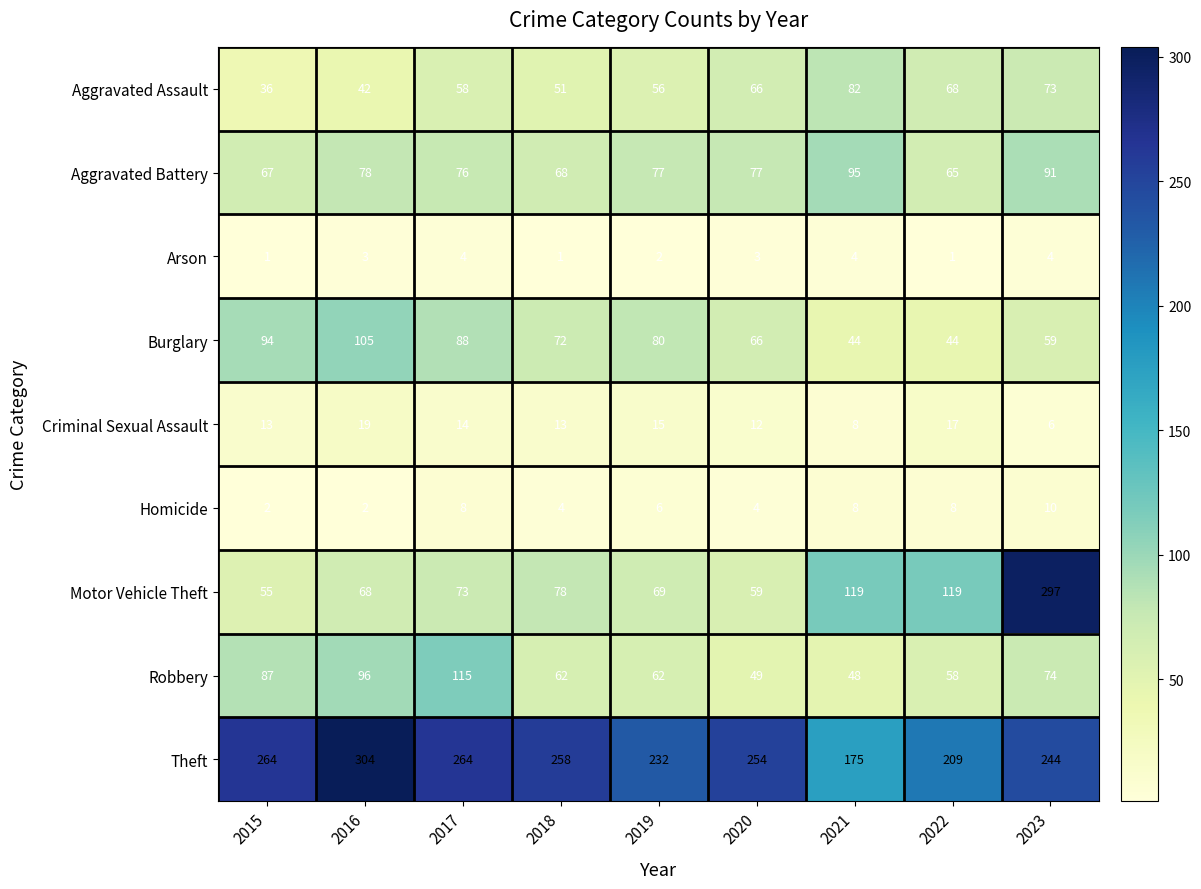

The Aggravated Assault series shows 123 at 2021. True or false?

False